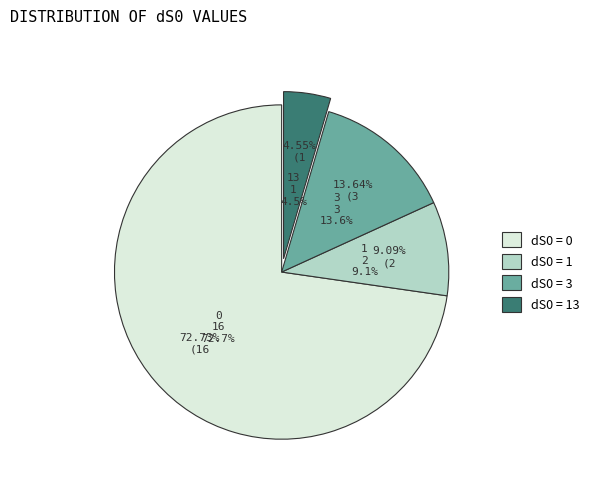

Count the number of slices in the pie.

4